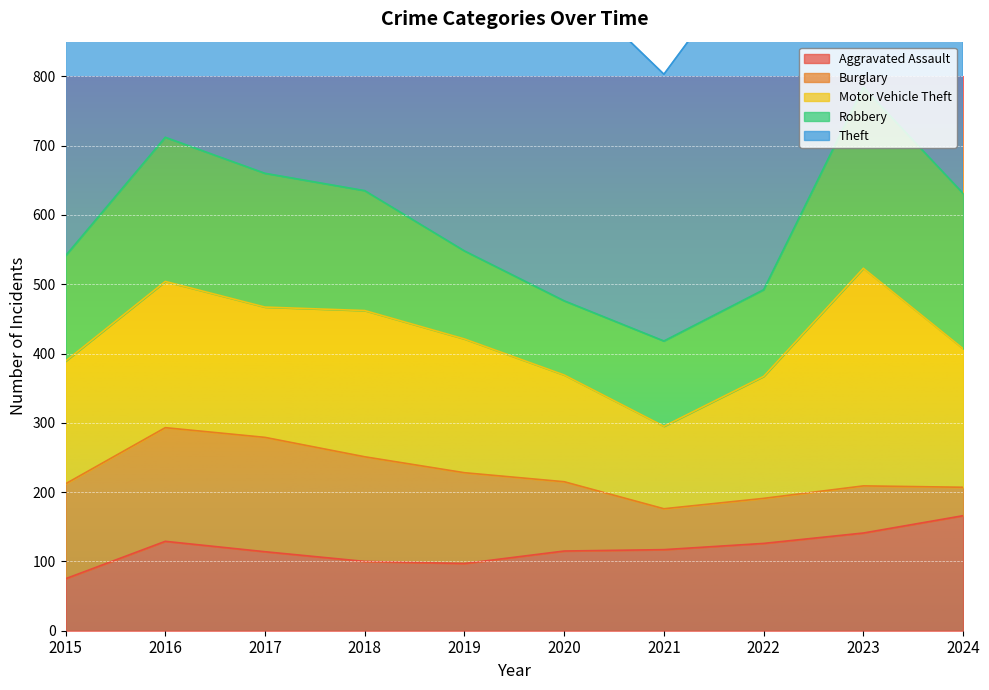

What is the sum of the Robbery values at 2015 and 2020?

259